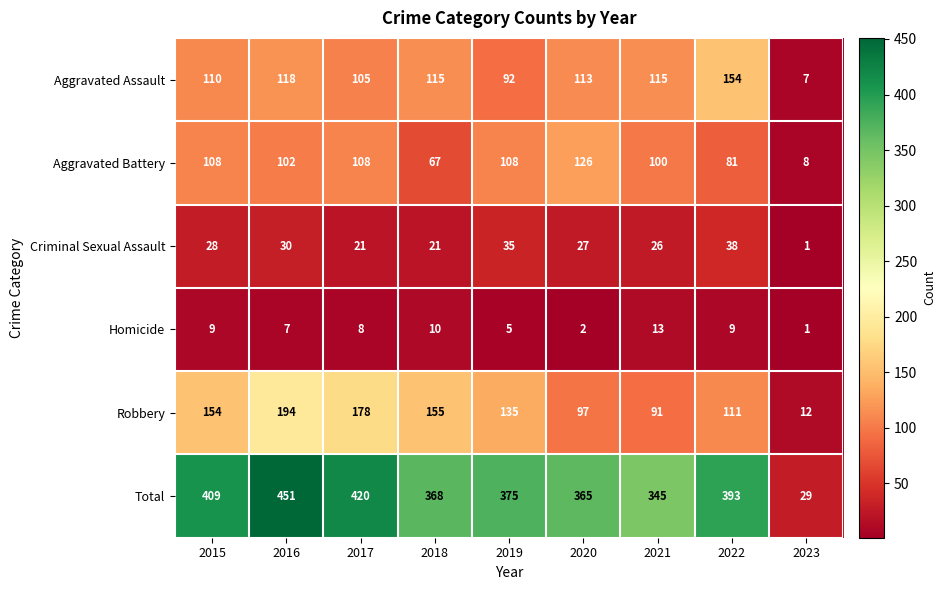

At which category is the sum across all series the highest?

2016